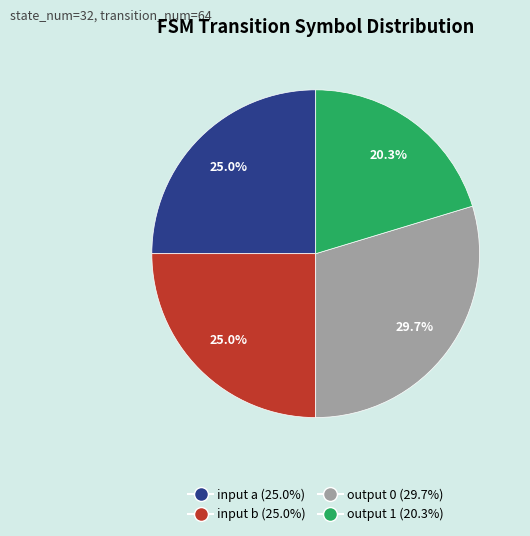

What is the largest slice in the pie chart?

output 0